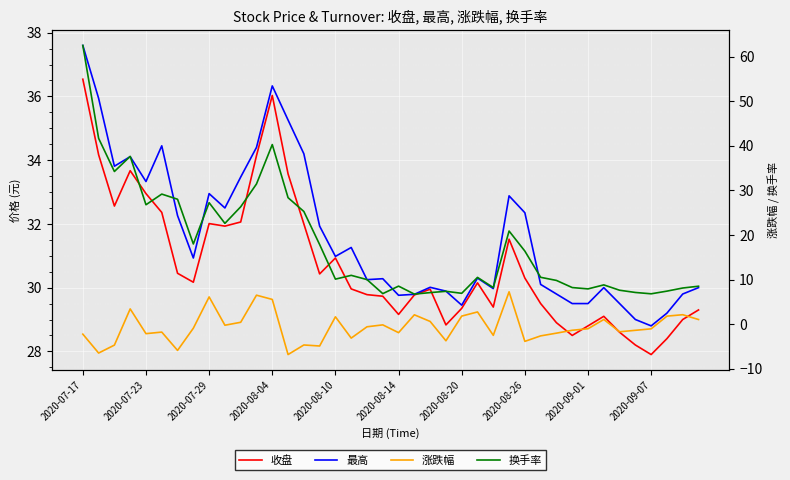

What is the average value of the 涨跌幅 series?

-0.6